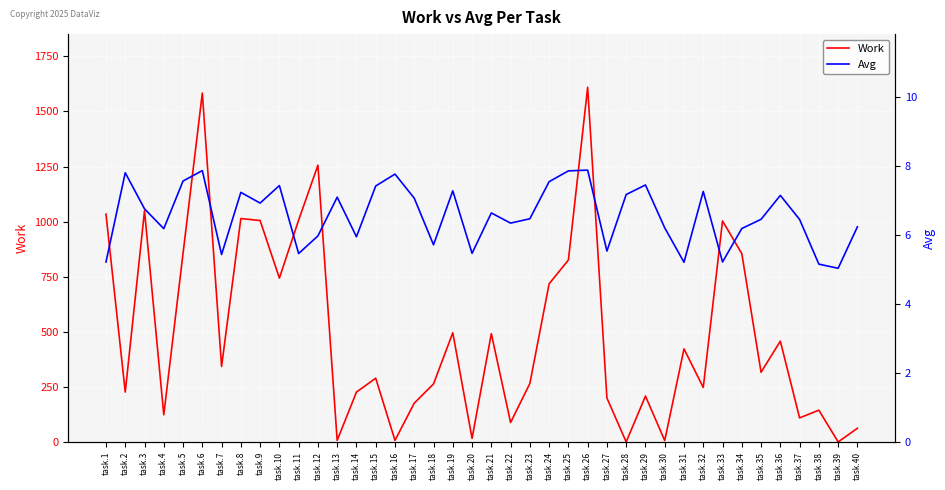

Reading left to right, list all the values displayed in this chart.

Work: task.1=1034.0	task.2=227.0	task.3=1049.0	task.4=124.0	task.5=856.0	task.6=1583.0	task.7=343.0	task.8=1014.0	task.9=1005.0	task.10=744.0	task.11=1007.0	task.12=1256.0	task.13=8.0	task.14=227.0	task.15=290.0	task.16=8.0	task.17=177.0	task.18=264.0	task.19=496.0	task.20=17.0	task.21=492.0	task.22=89.0	task.23=266.0	task.24=718.0	task.25=826.0	task.26=1609.0	task.27=200.0	task.28=1.0	task.29=209.0	task.30=7.0	task.31=423.0	task.32=248.0	task.33=1003.0	task.34=855.0	task.35=317.0	task.36=458.0	task.37=110.0	task.38=145.0	task.39=1.0	task.40=63.0
Avg: task.1=5.2	task.2=7.8	task.3=6.8	task.4=6.2	task.5=7.6	task.6=7.9	task.7=5.4	task.8=7.2	task.9=6.9	task.10=7.4	task.11=5.5	task.12=6.0	task.13=7.1	task.14=6.0	task.15=7.4	task.16=7.8	task.17=7.1	task.18=5.7	task.19=7.3	task.20=5.5	task.21=6.6	task.22=6.3	task.23=6.5	task.24=7.6	task.25=7.9	task.26=7.9	task.27=5.5	task.28=7.2	task.29=7.5	task.30=6.2	task.31=5.2	task.32=7.3	task.33=5.2	task.34=6.2	task.35=6.5	task.36=7.2	task.37=6.5	task.38=5.2	task.39=5.0	task.40=6.2